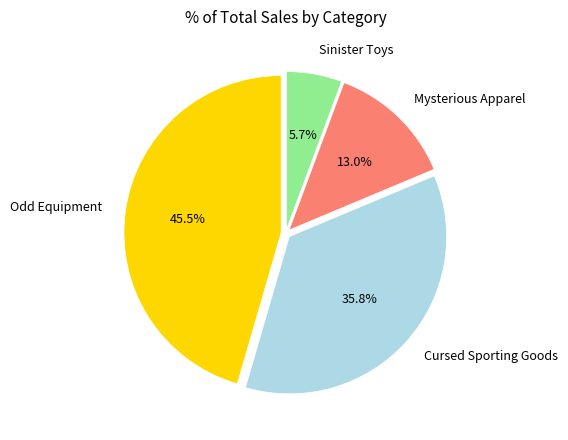

Rank the categories by value from highest to lowest.

Odd Equipment, Cursed Sporting Goods, Mysterious Apparel, Sinister Toys